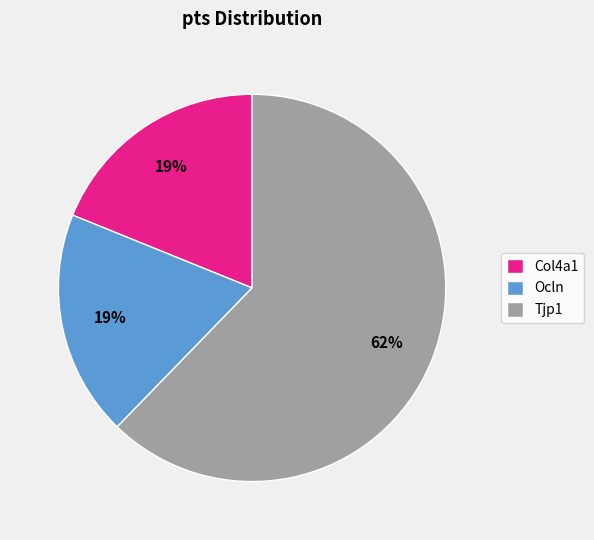

Does any single category account for the majority?

Yes